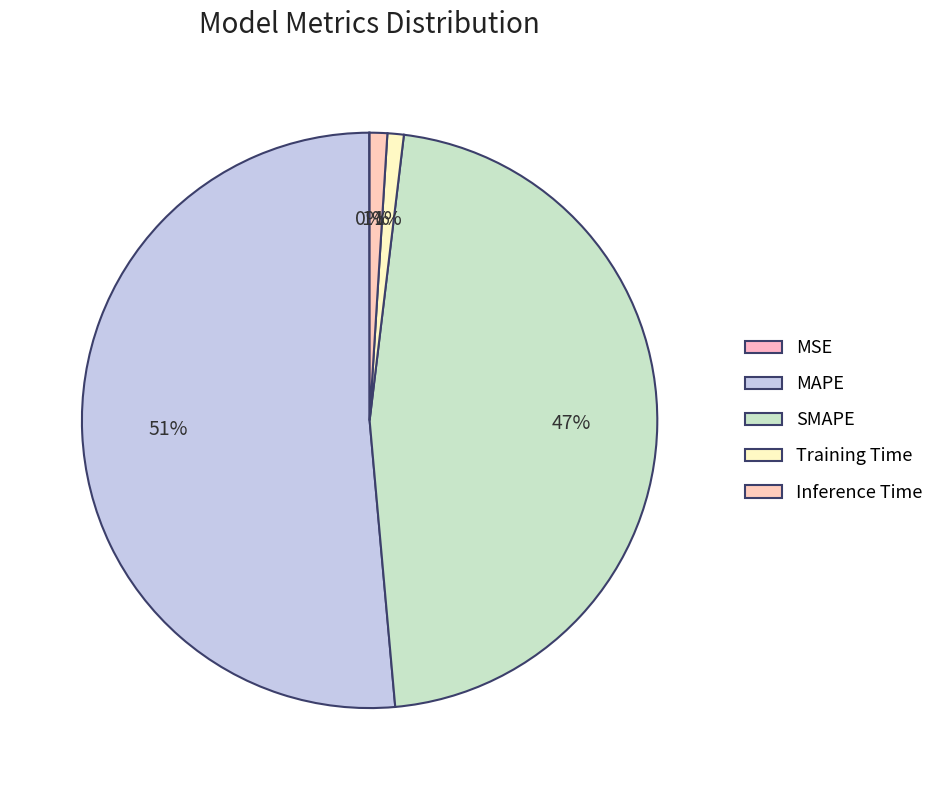

To the nearest percent, what percentage of the pie is Inference Time?

1%